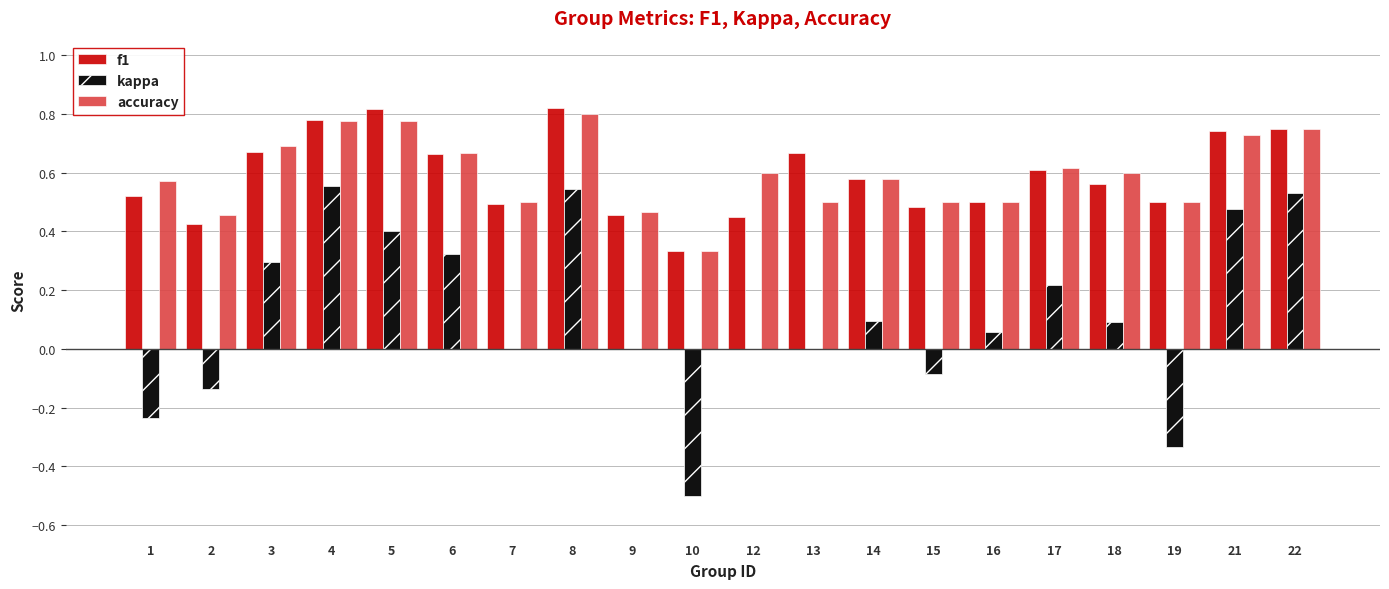

How many groups of bars are there?

20